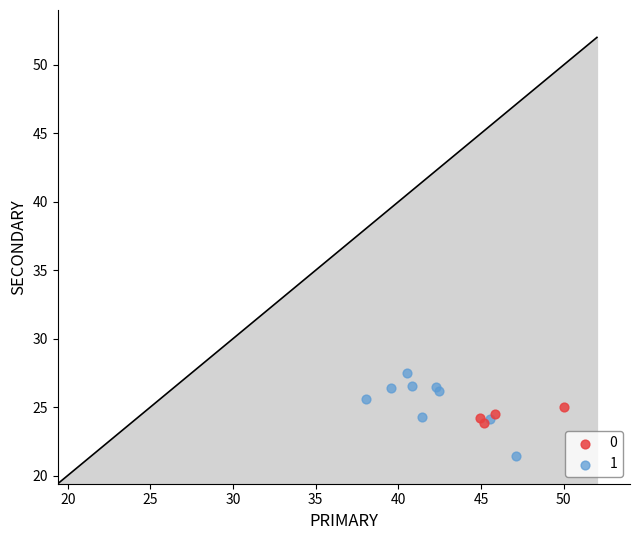

What are all the series names shown in the legend?

0, 1